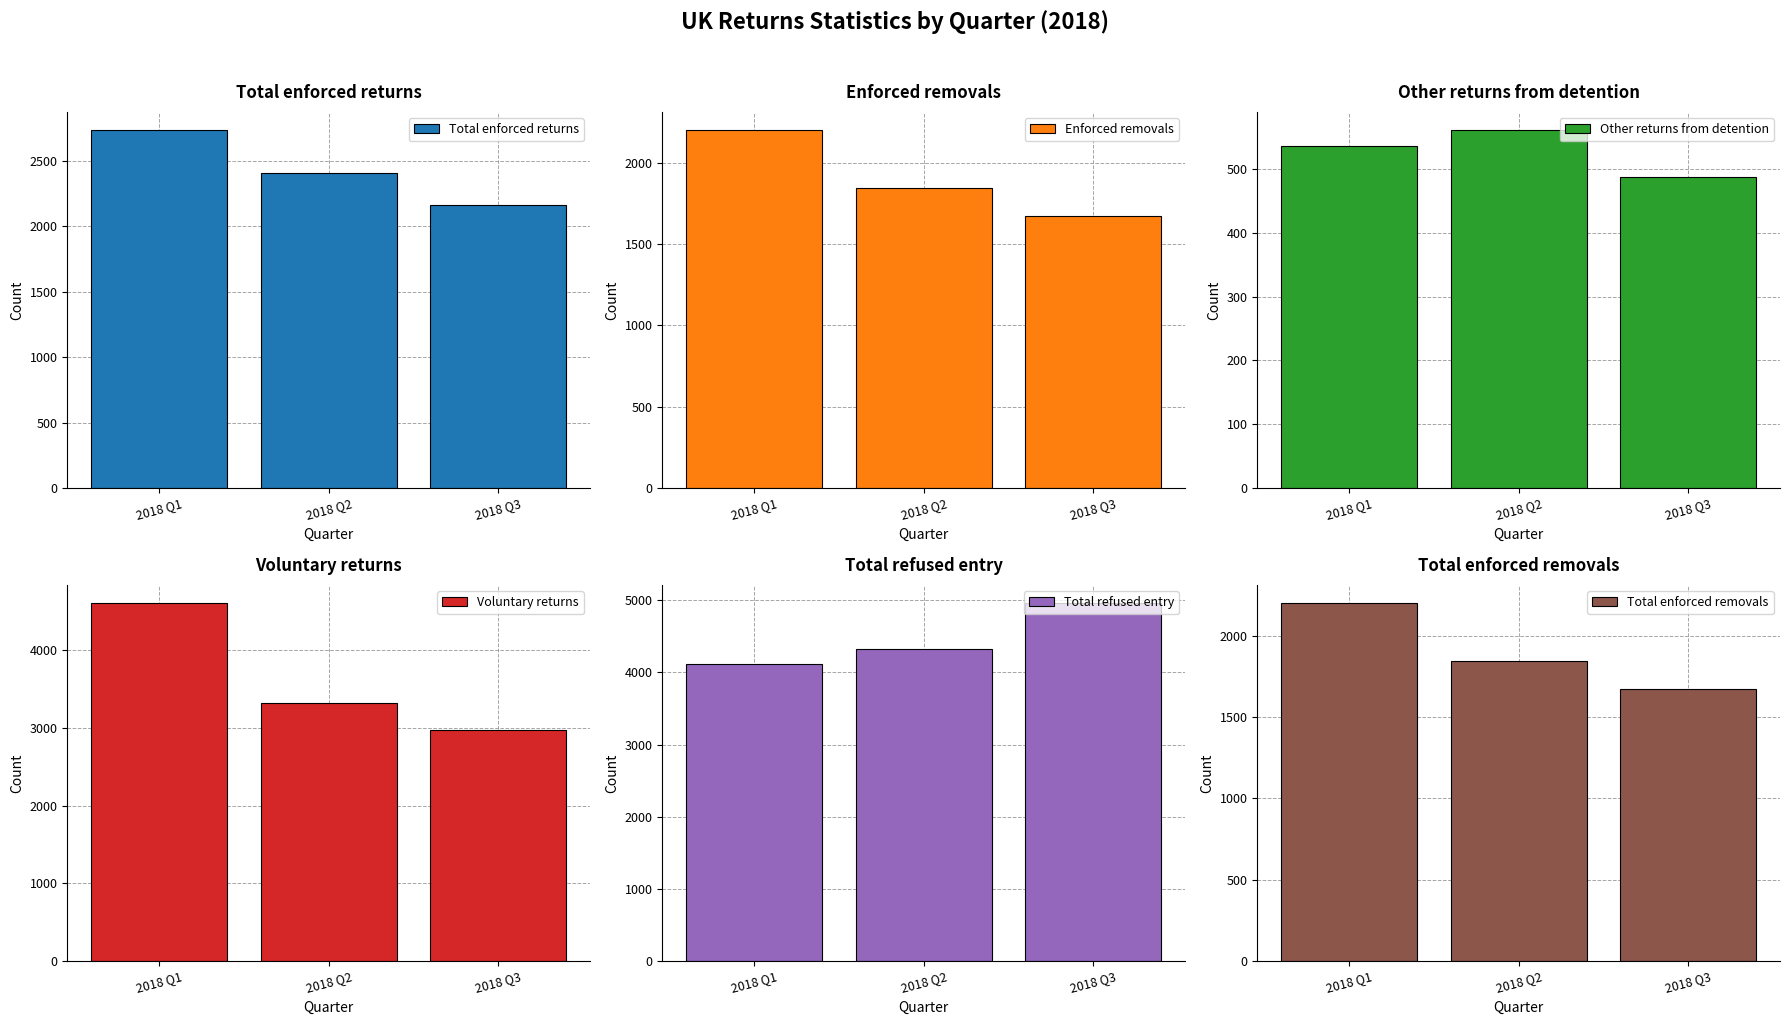

Which category has the lowest value across all series?

2018 Q3